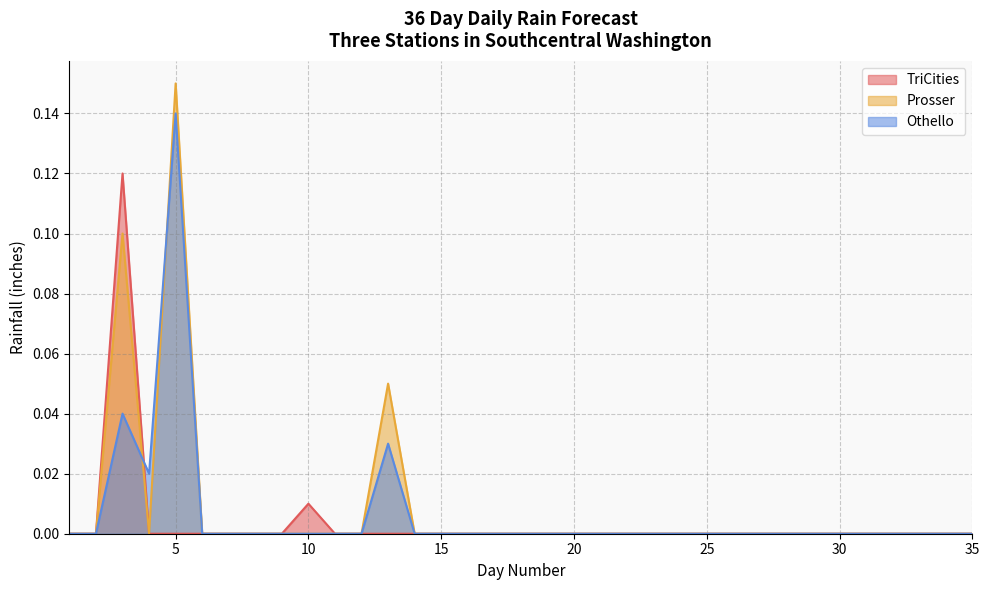

True or false: Othello and TriCities intersect in this chart.

True